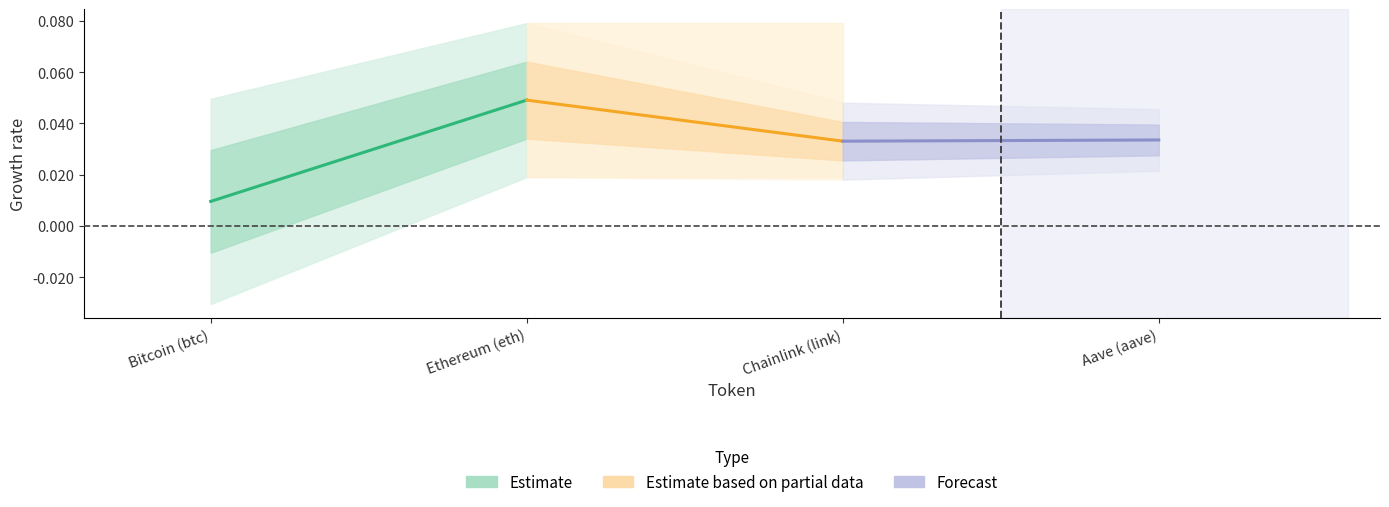

Is the value of Estimate based on partial data at Ethereum (eth) greater than the value of Forecast at Ethereum (eth)?

No